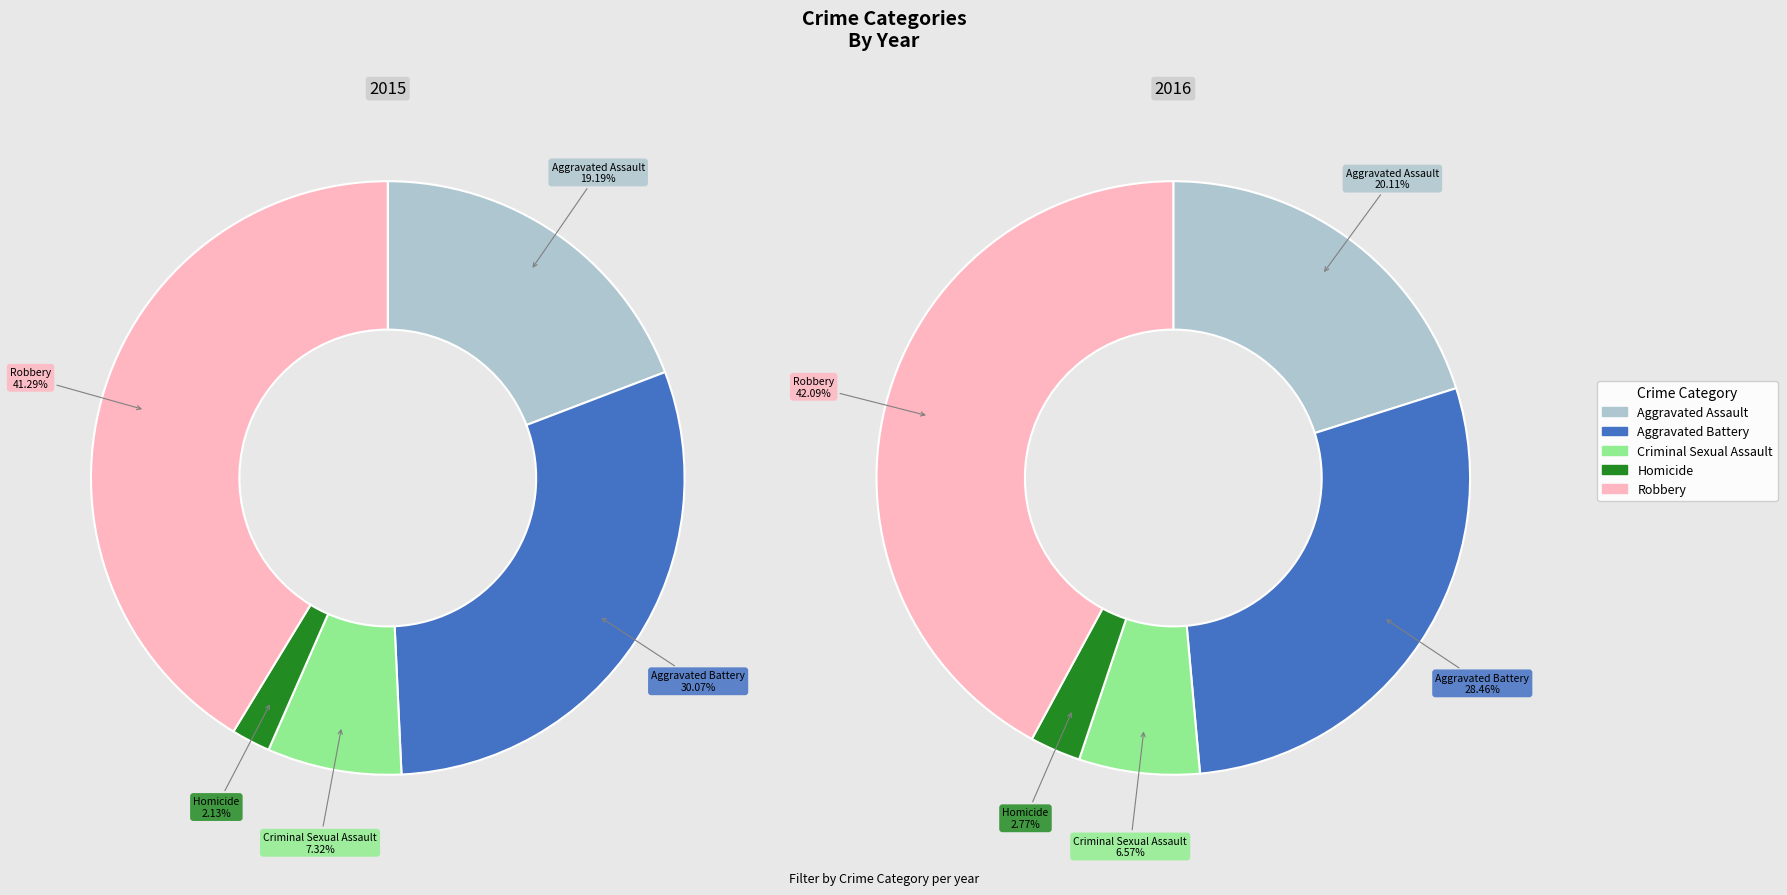

Is Robbery the majority of the pie?

No